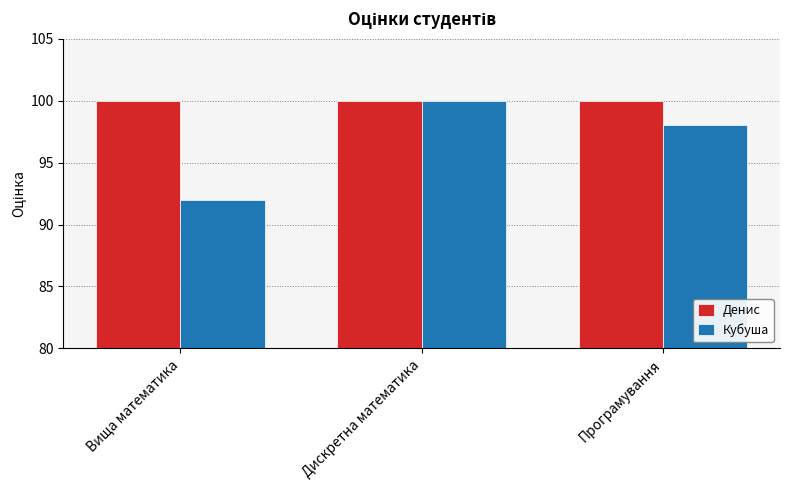

What is the label of the 2nd bar from the right?

Дискретна математика